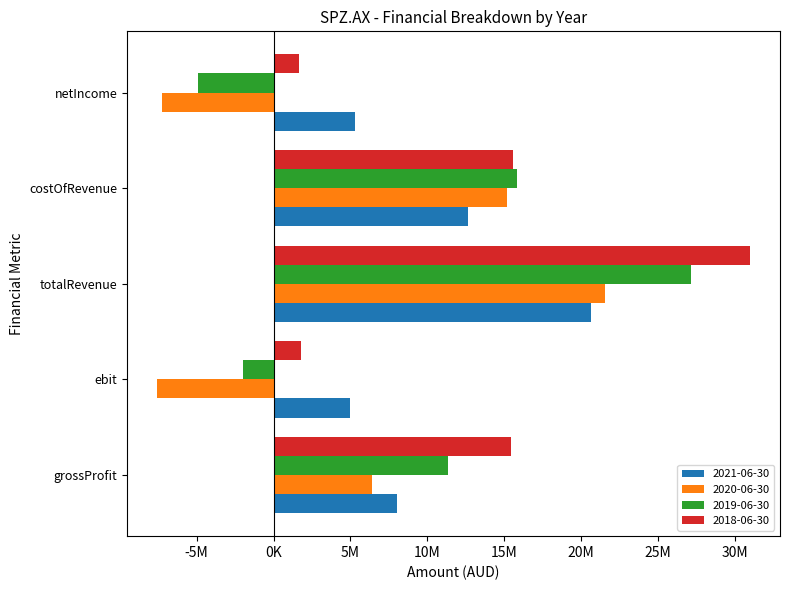

Are the bars horizontal?

Yes